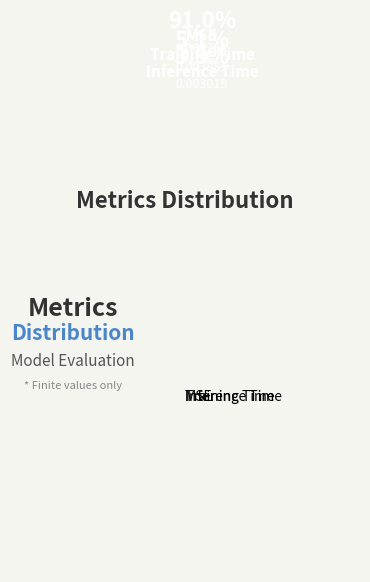

Count the number of slices in the pie.

3